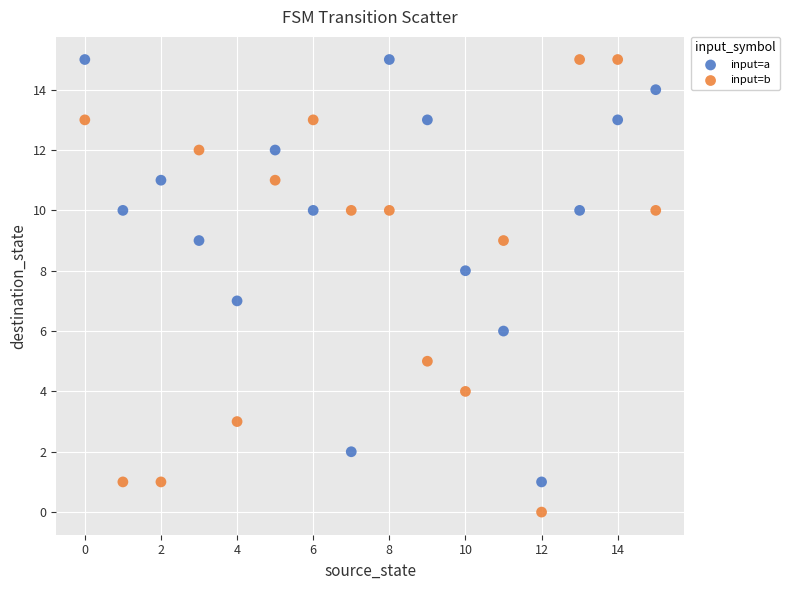

Across all data points, what is the range of Y values (max minus min)?

15